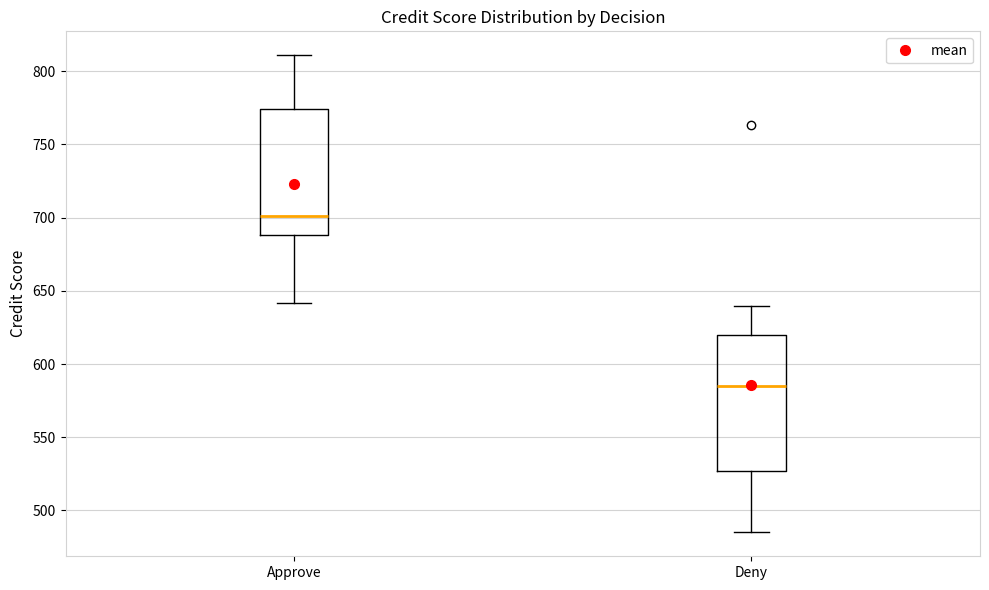

Where does the median line of the box for Approve sit on the y-axis? The values are not printed on the chart, so give them approximately, as read against the axis.

700